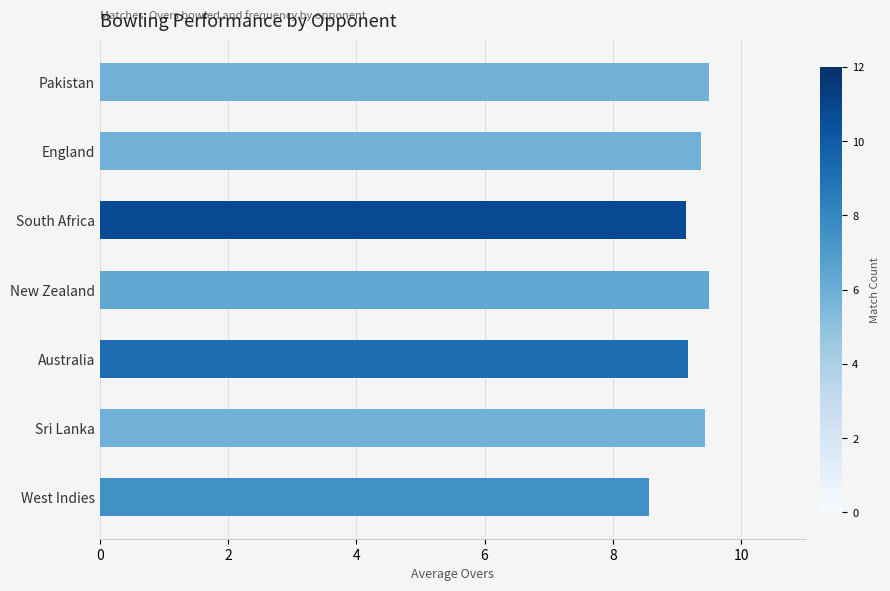

What is the difference between the maximum and minimum values?

0.9